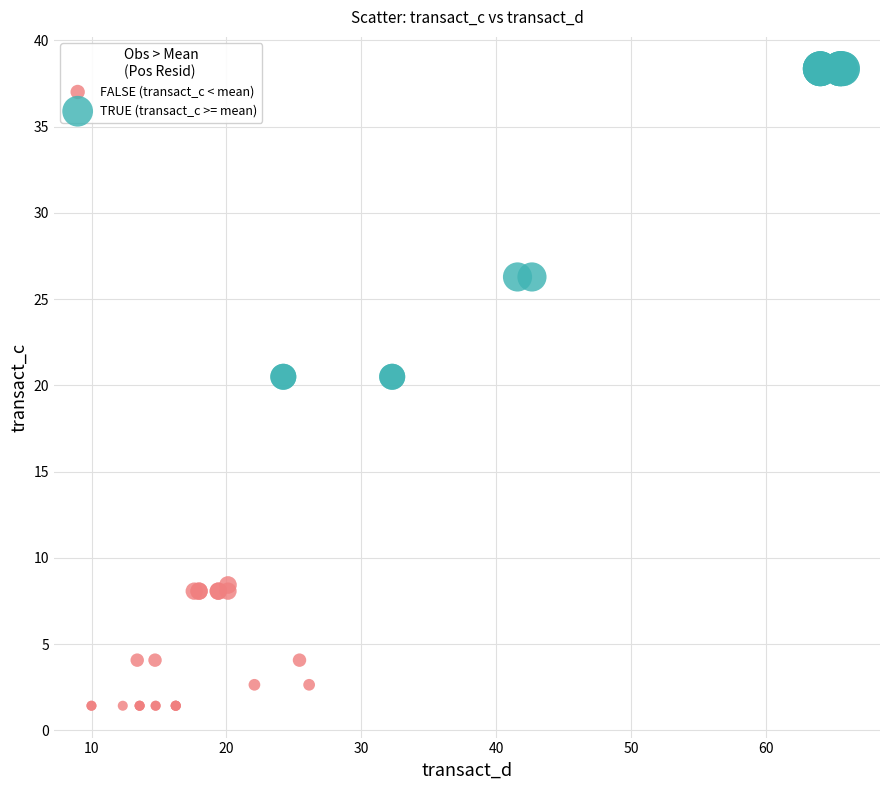

Which series has the widest spread of Y values?

TRUE (transact_c >= mean)